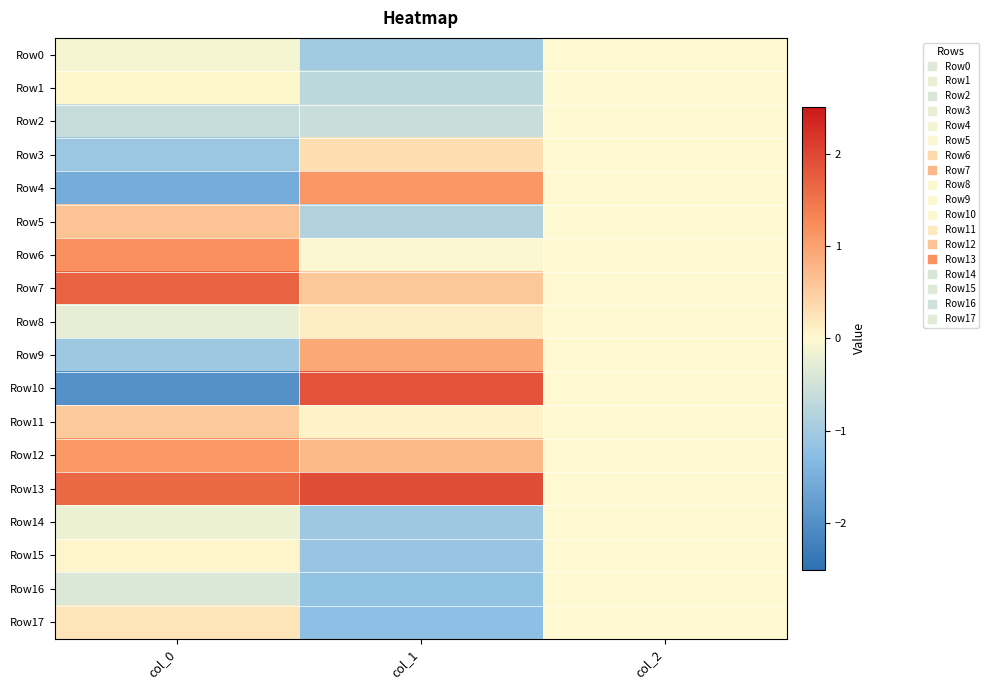

How many distinct data groups are displayed?

18